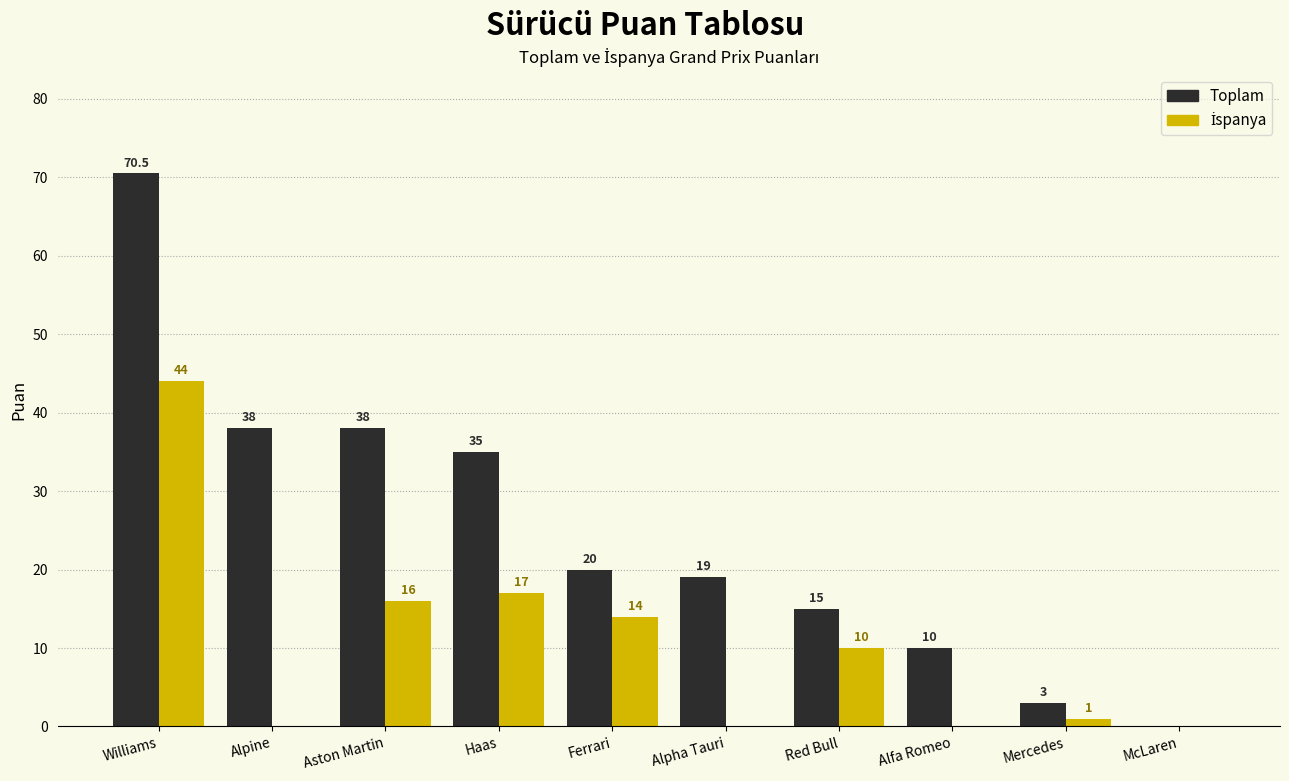

At which label is Toplam closest to 35?

Haas